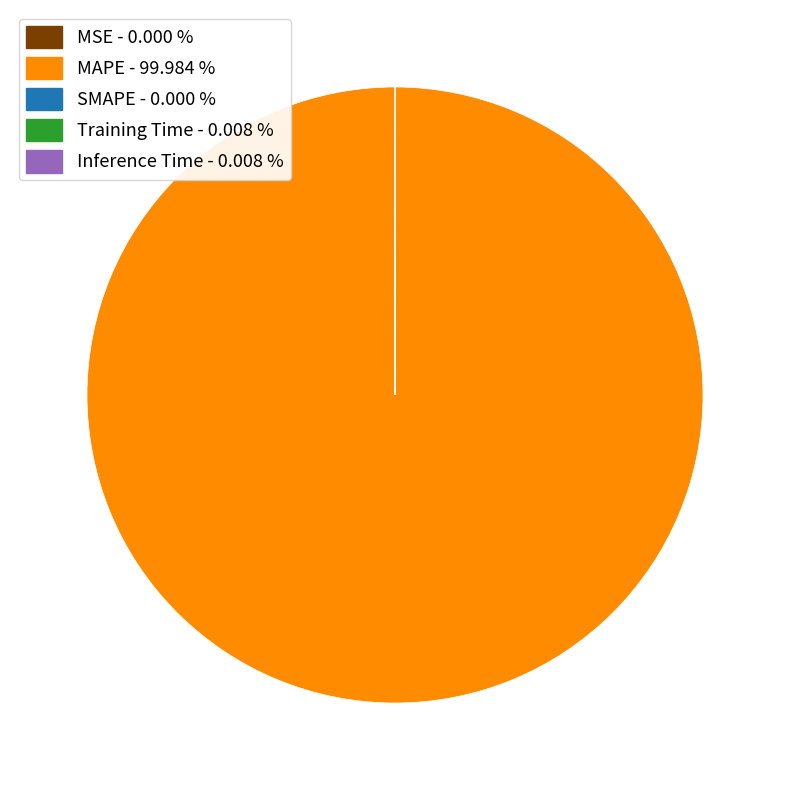

Is there any slice that represents more than half of the pie?

Yes